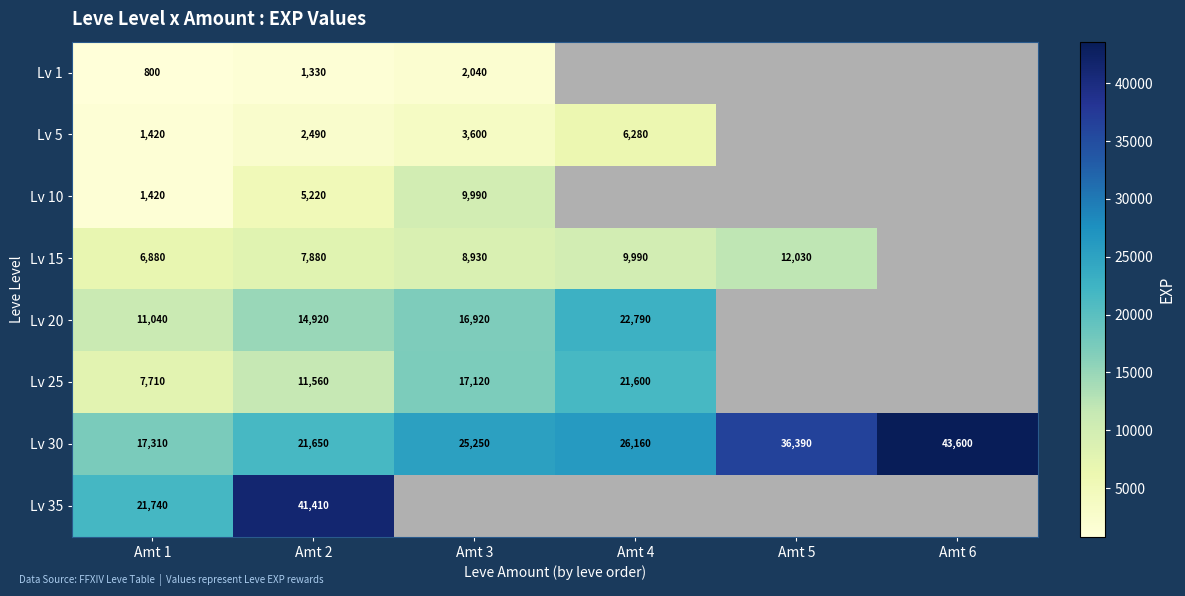

At which category is the sum across all series the highest?

Amt 2